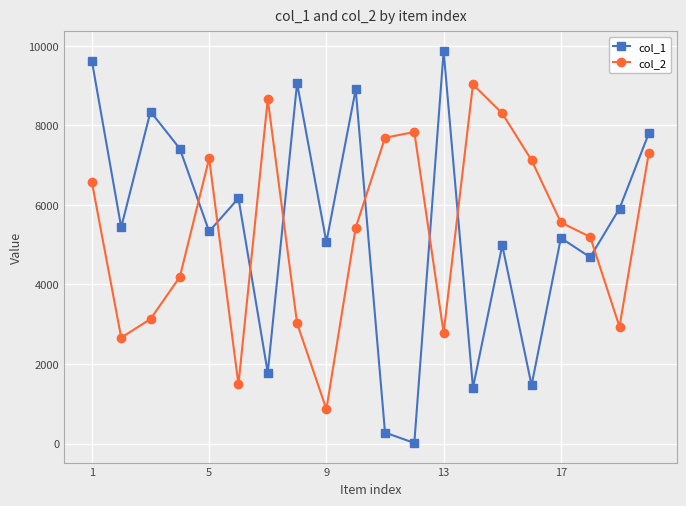

Which series has the largest range (max minus min)?

col_1